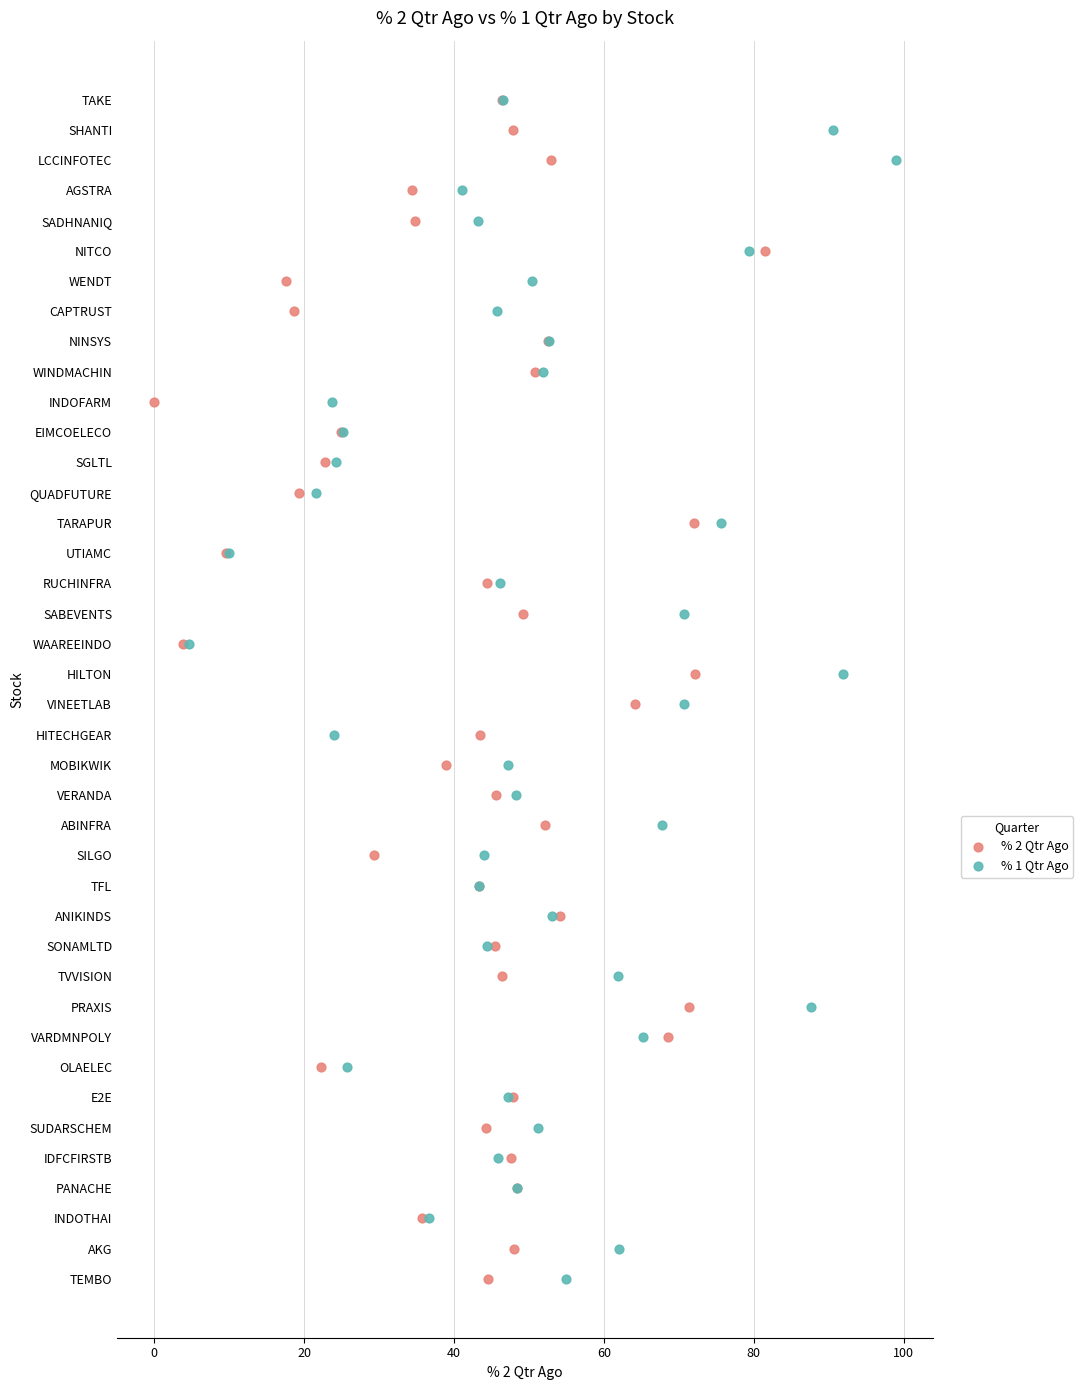

What are all the series names shown in the legend?

% 2 Qtr Ago, % 1 Qtr Ago